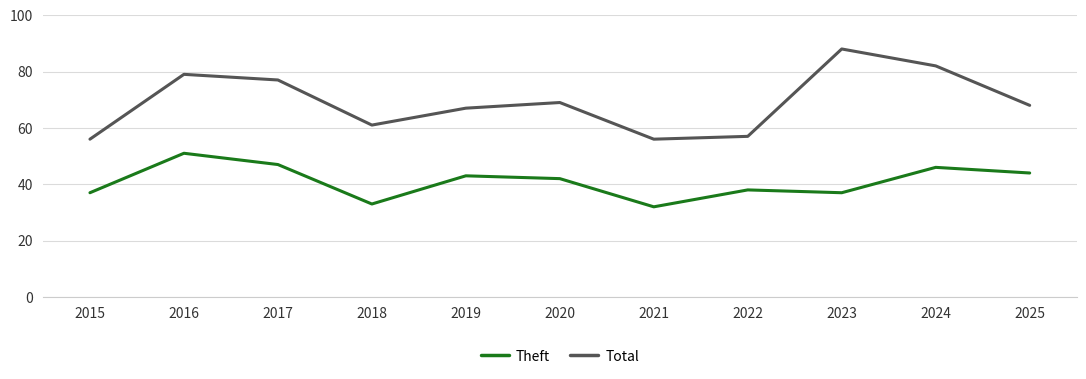

What is the difference between the highest and lowest values at 2015?

19